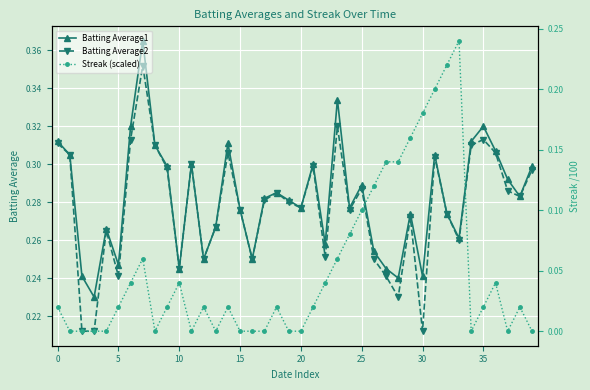

How many Batting Average2 values are between 0 and 1?

40